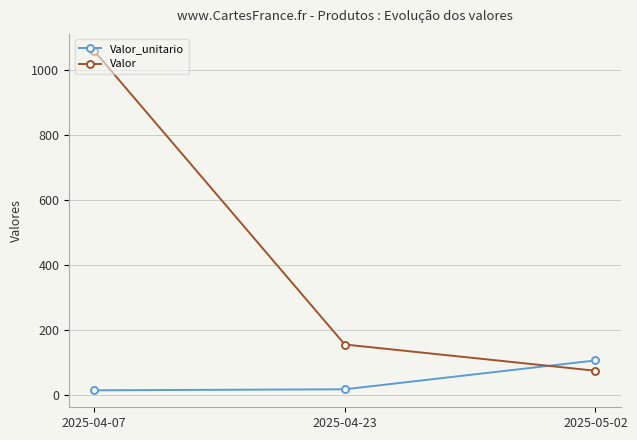

At which category is the sum across all series the highest?

2025-04-07